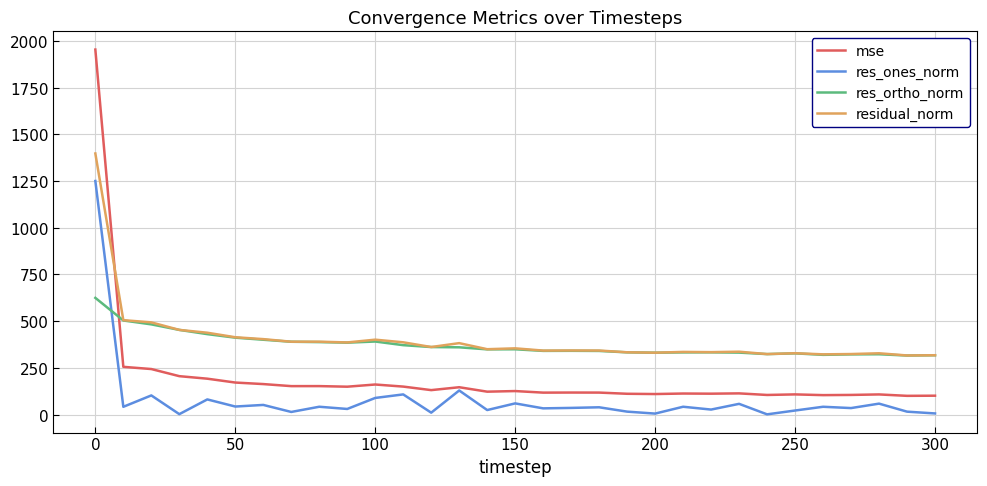

How many times do mse and res_ortho_norm cross each other?

1